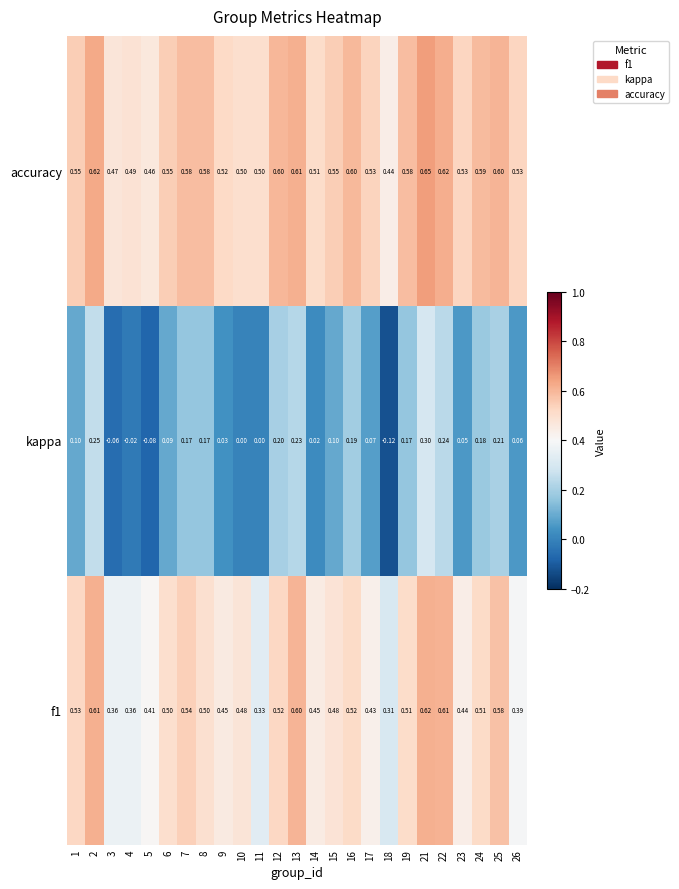

At which category does the chart reach its minimum across all series?

18